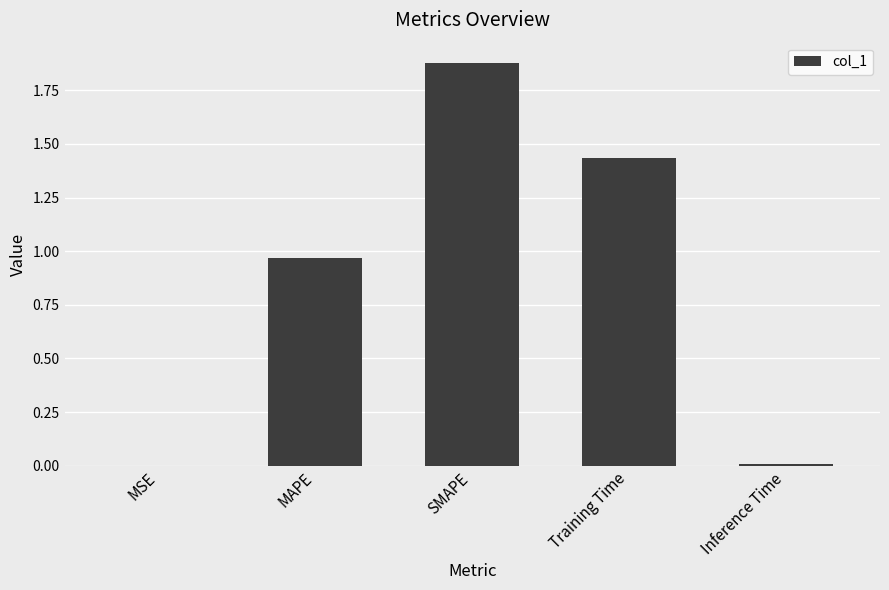

What is the sum of all values?

4.3